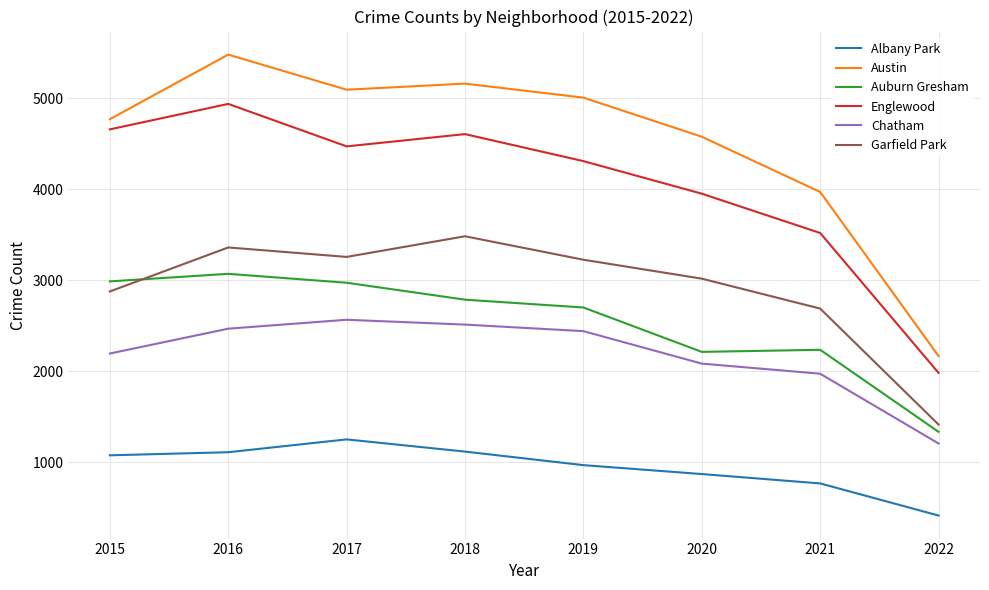

What is the difference between the Englewood values at 2016 and 2020?

987